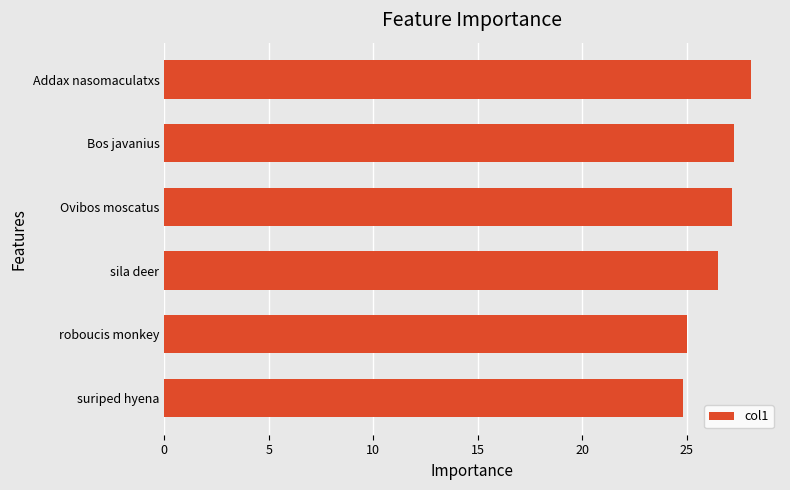

What is the sum of all values?

158.8